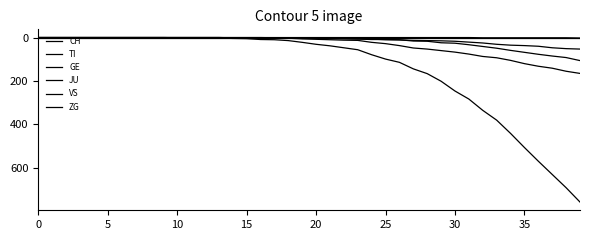

What is the maximum value shown in the chart?

757